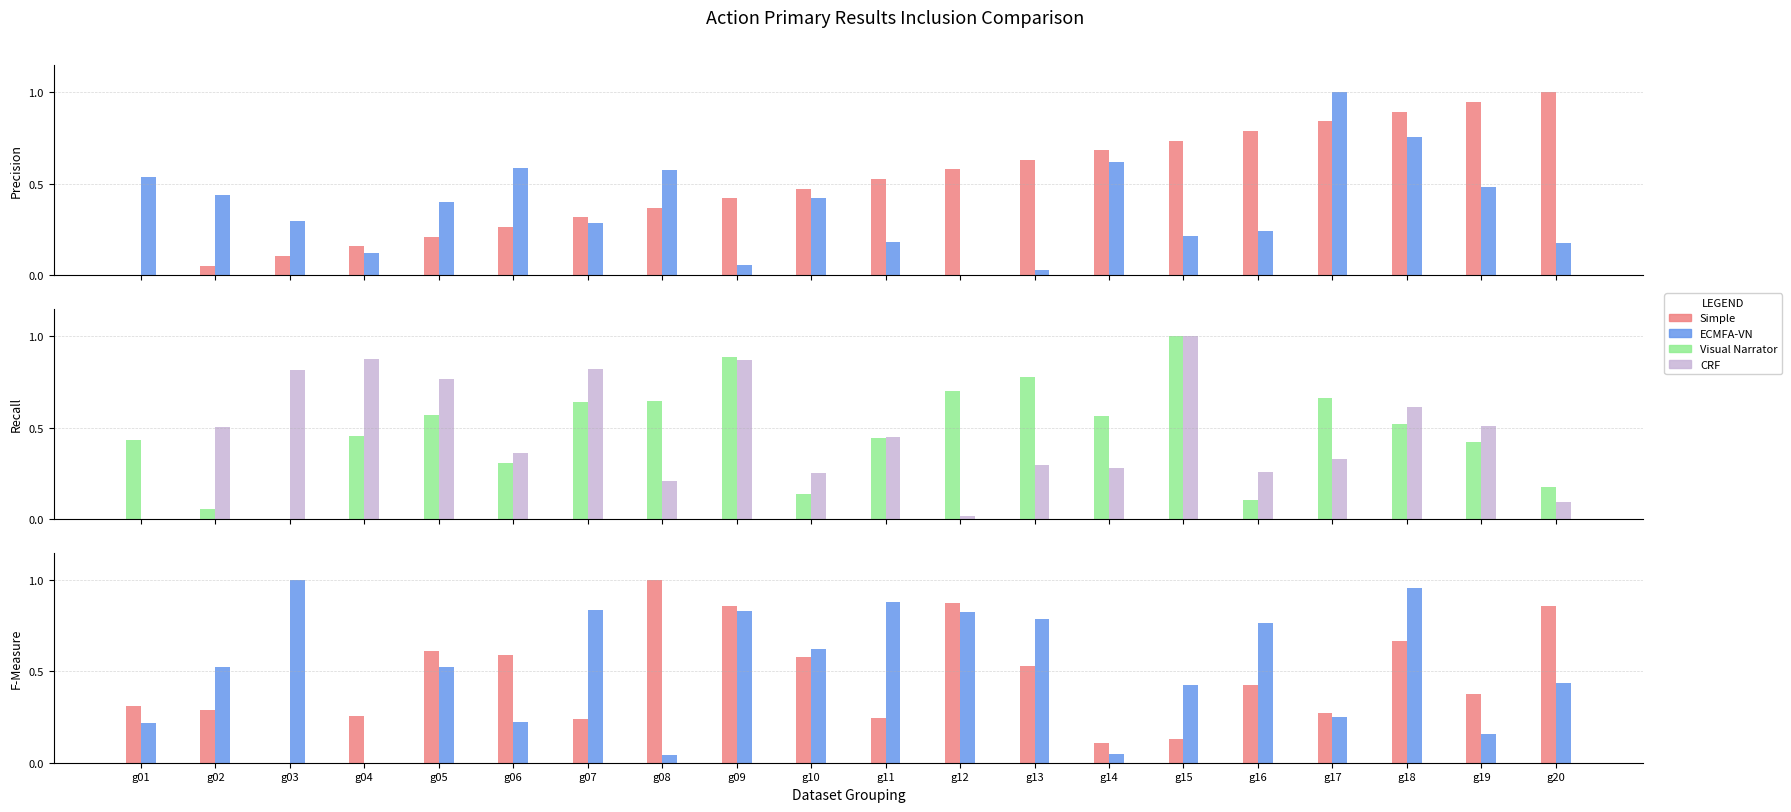

Reading right to left, transcribe all the data shown in this chart.

Simple: g20=1.0	g19=0.9	g18=0.9	g17=0.8	g16=0.8	g15=0.7	g14=0.7	g13=0.6	g12=0.6	g11=0.5	g10=0.5	g09=0.4	g08=0.4	g07=0.3	g06=0.3	g05=0.2	g04=0.2	g03=0.1	g02=0.1	g01=0.0
ECMFA-VN: g20=0.2	g19=0.5	g18=0.8	g17=1.0	g16=0.2	g15=0.2	g14=0.6	g13=0.0	g12=0.0	g11=0.2	g10=0.4	g09=0.1	g08=0.6	g07=0.3	g06=0.6	g05=0.4	g04=0.1	g03=0.3	g02=0.4	g01=0.5
Visual Narrator: g20=0.2	g19=0.4	g18=0.5	g17=0.7	g16=0.1	g15=1.0	g14=0.6	g13=0.8	g12=0.7	g11=0.4	g10=0.1	g09=0.9	g08=0.6	g07=0.6	g06=0.3	g05=0.6	g04=0.5	g03=0.0	g02=0.1	g01=0.4
CRF: g20=0.1	g19=0.5	g18=0.6	g17=0.3	g16=0.3	g15=1.0	g14=0.3	g13=0.3	g12=0.0	g11=0.4	g10=0.3	g09=0.9	g08=0.2	g07=0.8	g06=0.4	g05=0.8	g04=0.9	g03=0.8	g02=0.5	g01=0.0
x4: g20=0.9	g19=0.4	g18=0.7	g17=0.3	g16=0.4	g15=0.1	g14=0.1	g13=0.5	g12=0.9	g11=0.2	g10=0.6	g09=0.9	g08=1.0	g07=0.2	g06=0.6	g05=0.6	g04=0.3	g03=0.0	g02=0.3	g01=0.3
x5: g20=0.4	g19=0.2	g18=1.0	g17=0.3	g16=0.8	g15=0.4	g14=0.0	g13=0.8	g12=0.8	g11=0.9	g10=0.6	g09=0.8	g08=0.0	g07=0.8	g06=0.2	g05=0.5	g04=0.0	g03=1.0	g02=0.5	g01=0.2